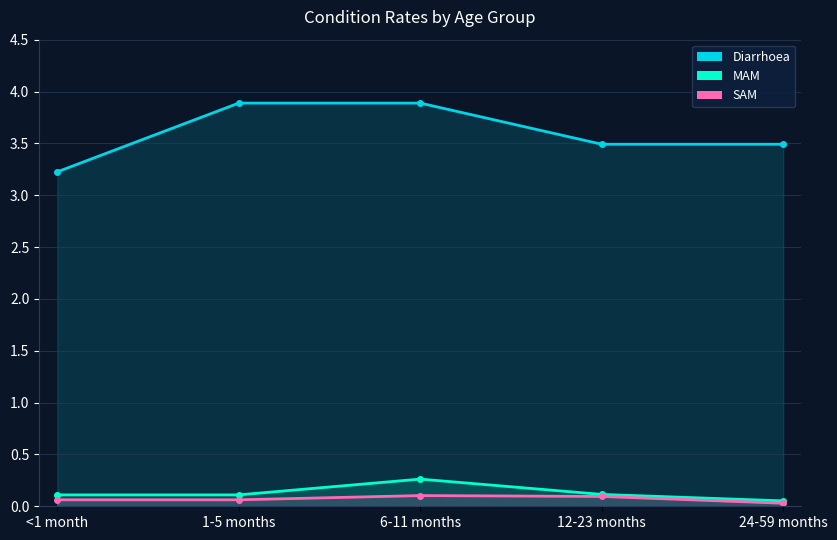

Which has a higher value, 1-5 months or 12-23 months?

1-5 months